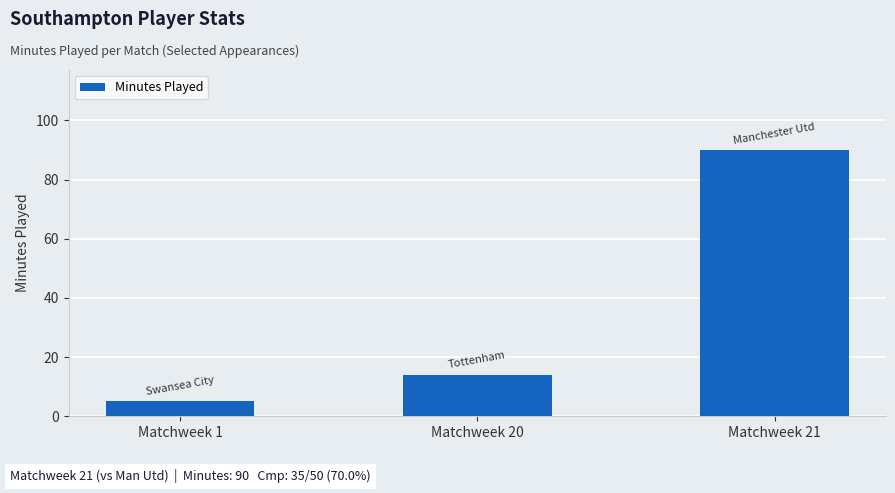

How many distinct data groups are displayed?

1